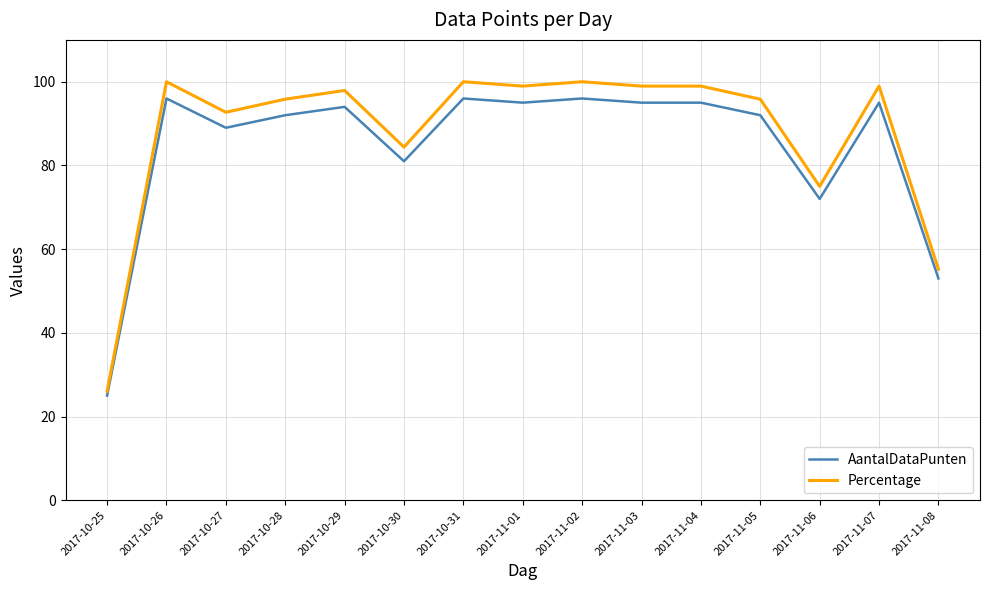

True or false: AantalDataPunten and Percentage cross at least once.

False